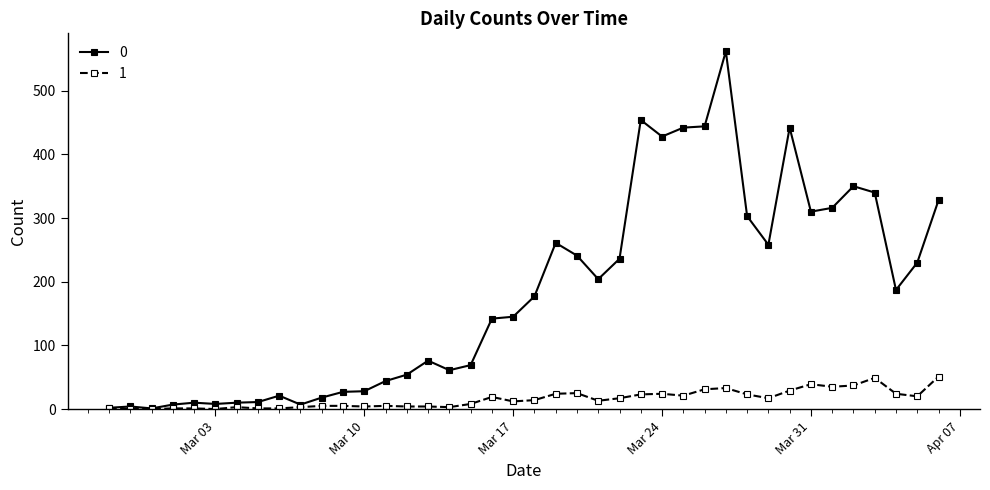

What is the maximum value shown in the chart?

562